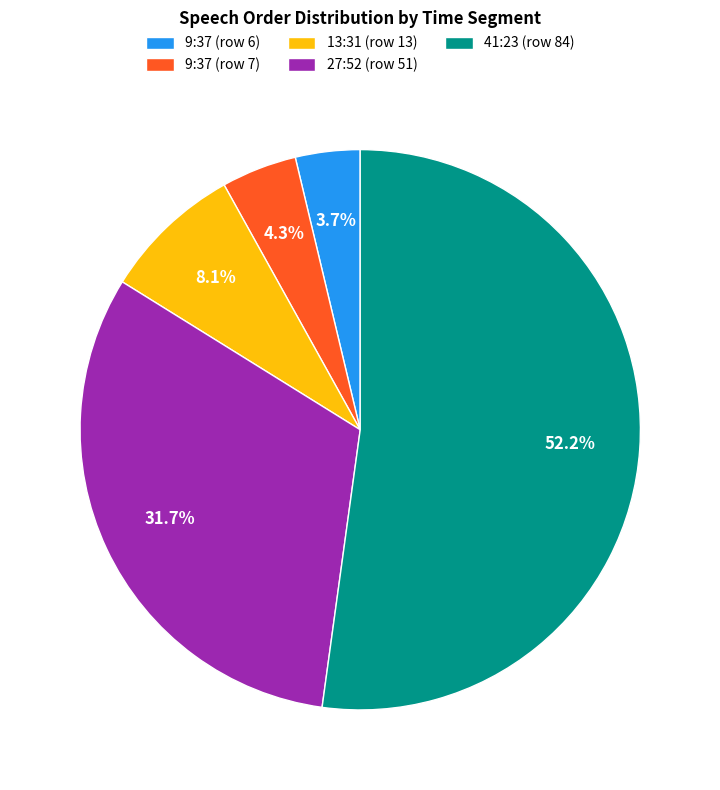

Approximately how many times larger is the value at 9:37 (row 6) compared to 27:52 (row 51)?

0.1